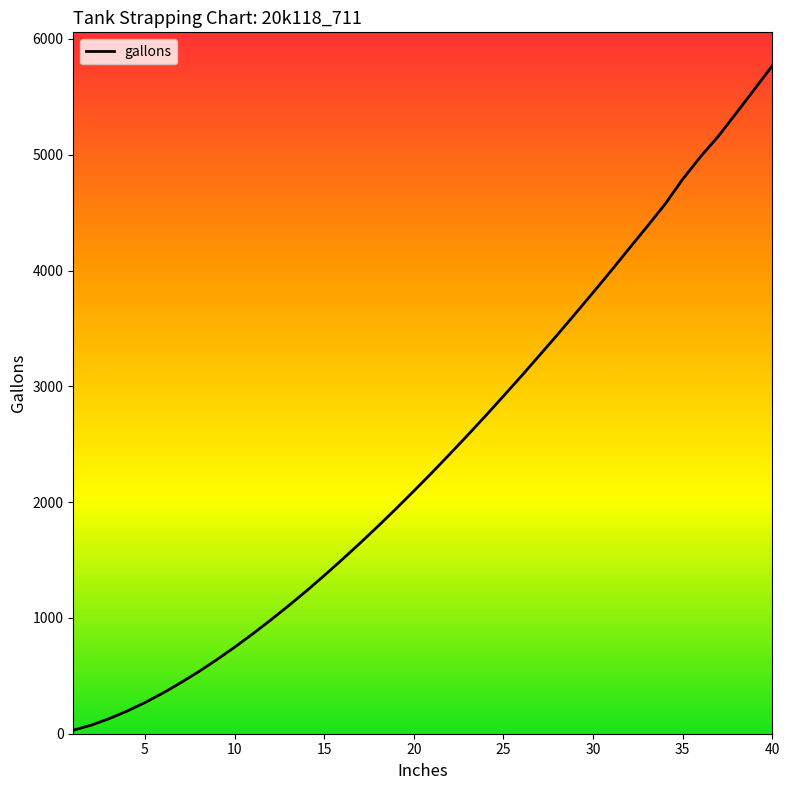

What is the greatest value displayed?

5769